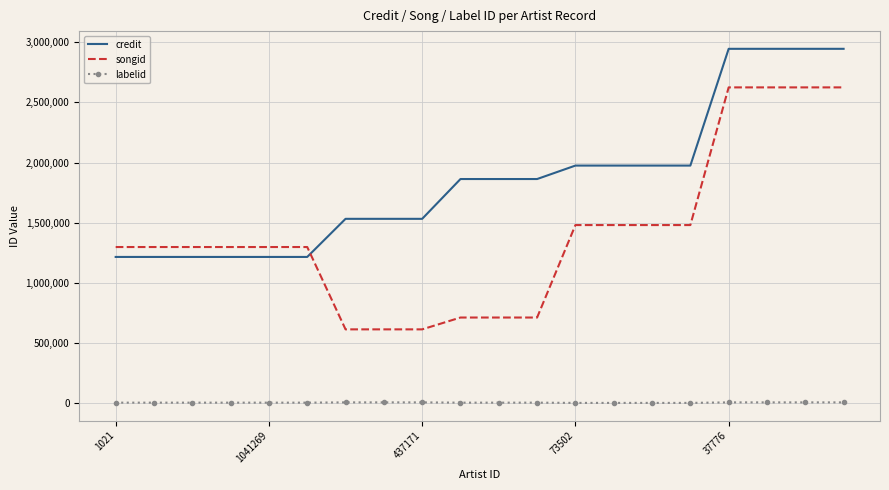

Which series has the largest total across all categories?

credit